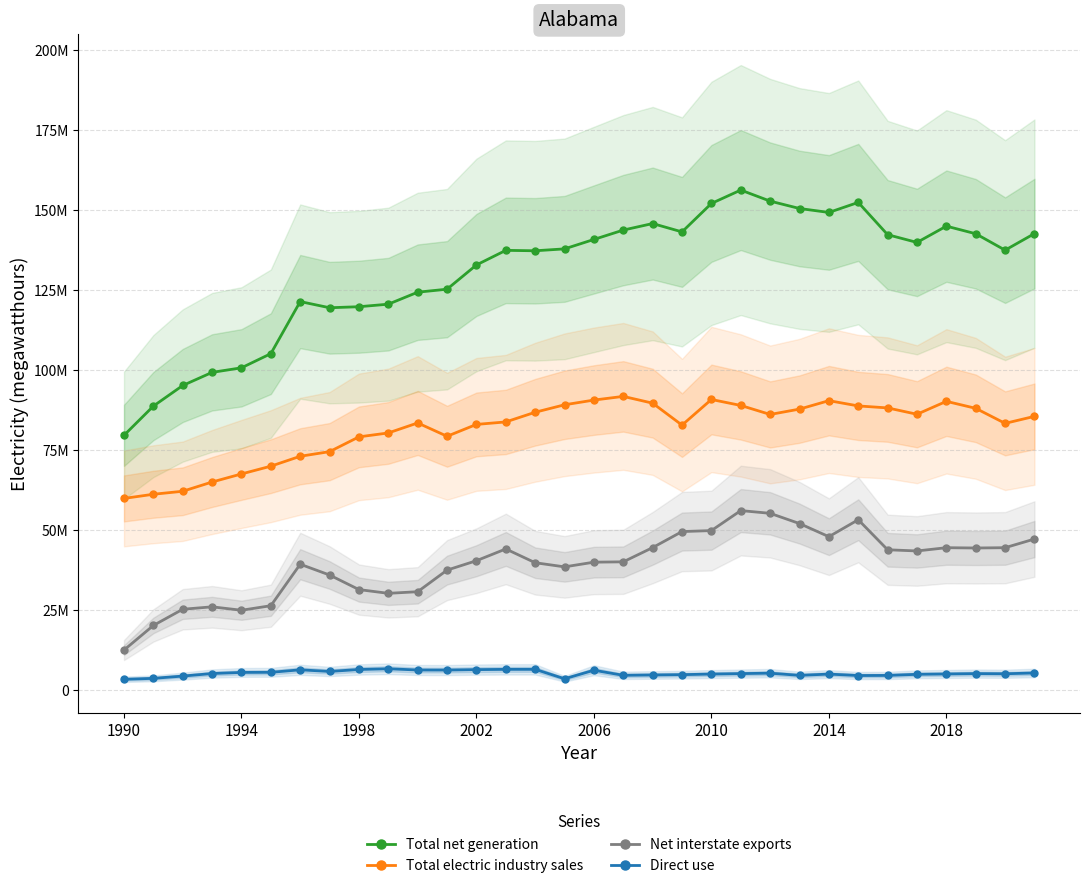

The Total electric industry sales series shows 139008045 at 2002. True or false?

False